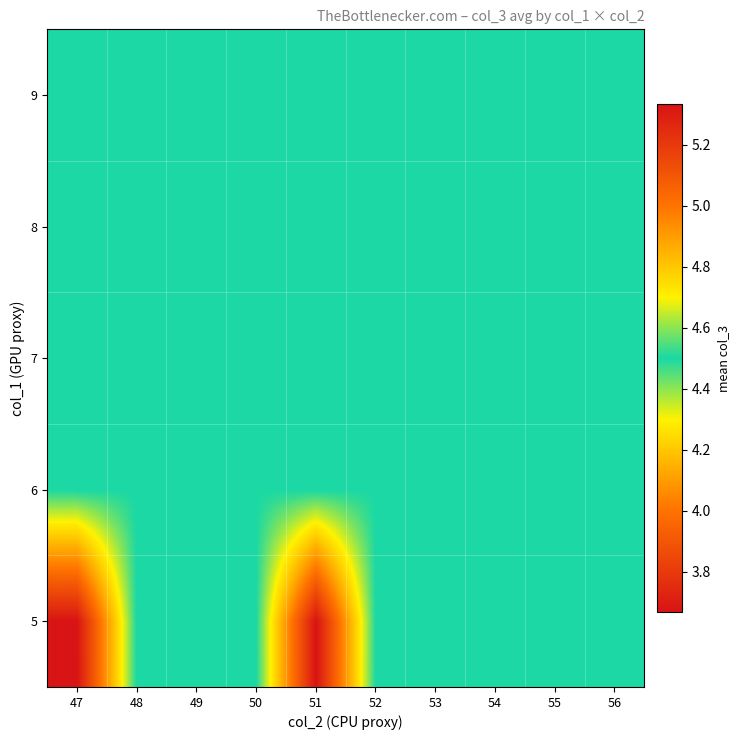

What is the total value across all series at 50?

22.5